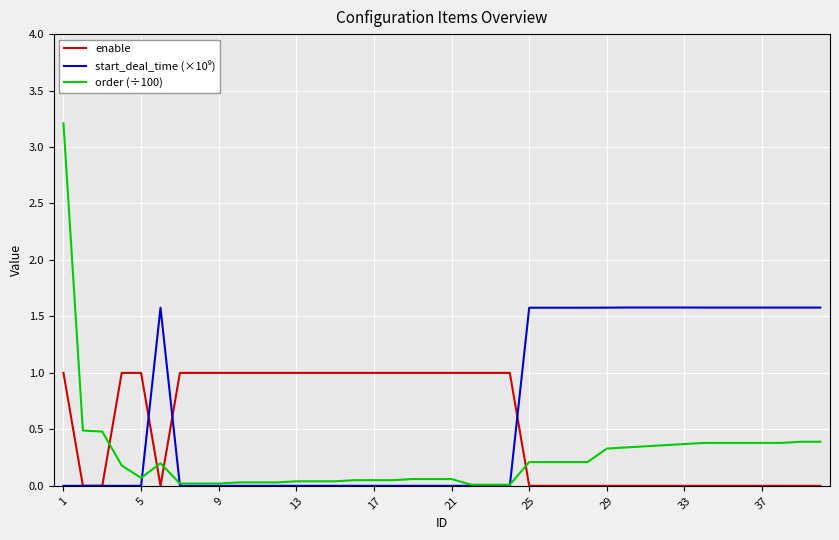

What is the greatest value displayed?

3.2